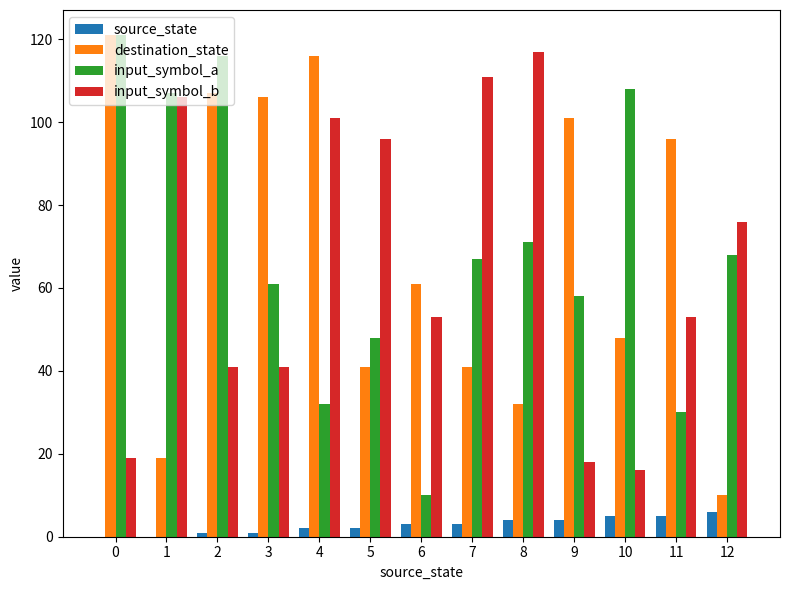

How many distinct data groups are displayed?

4